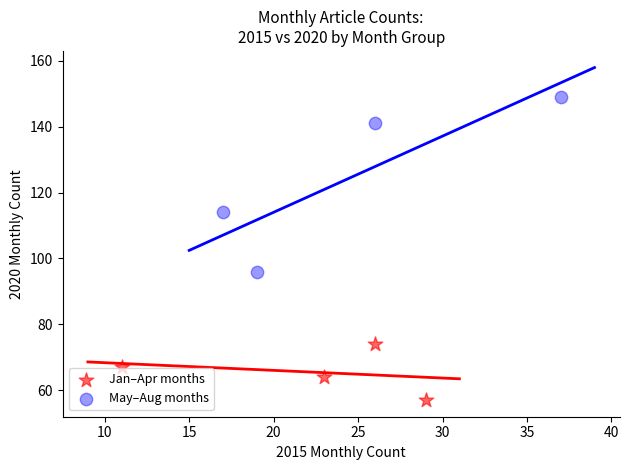

Which series reaches the minimum Y coordinate?

Jan–Apr months